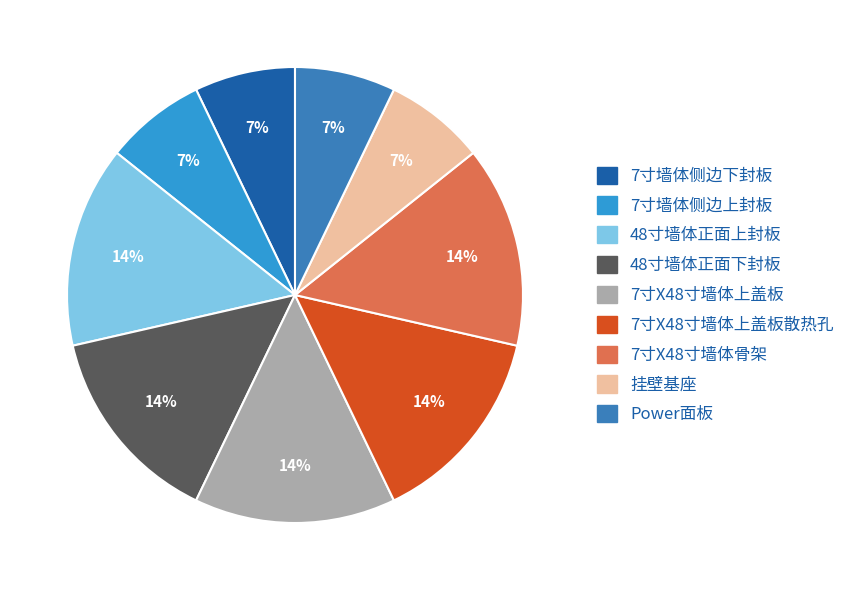

What percentage is the 7寸墙体侧边下封板 slice, to the nearest percent?

7%